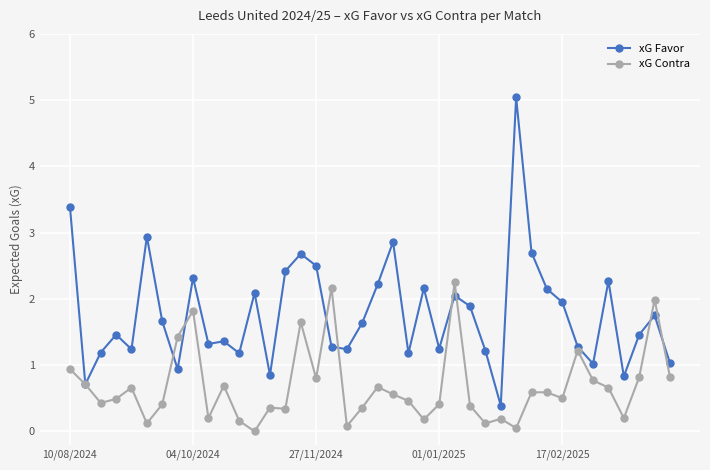

What is the lowest value of the xG Favor series?

0.4